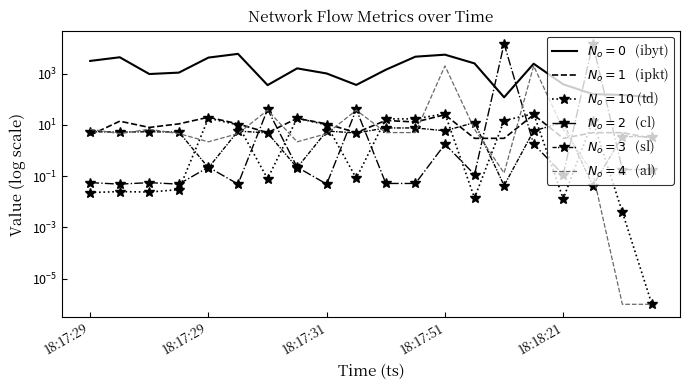

Between 16 and 17, which series saw the biggest shift?

$N_o=2$   (cl)